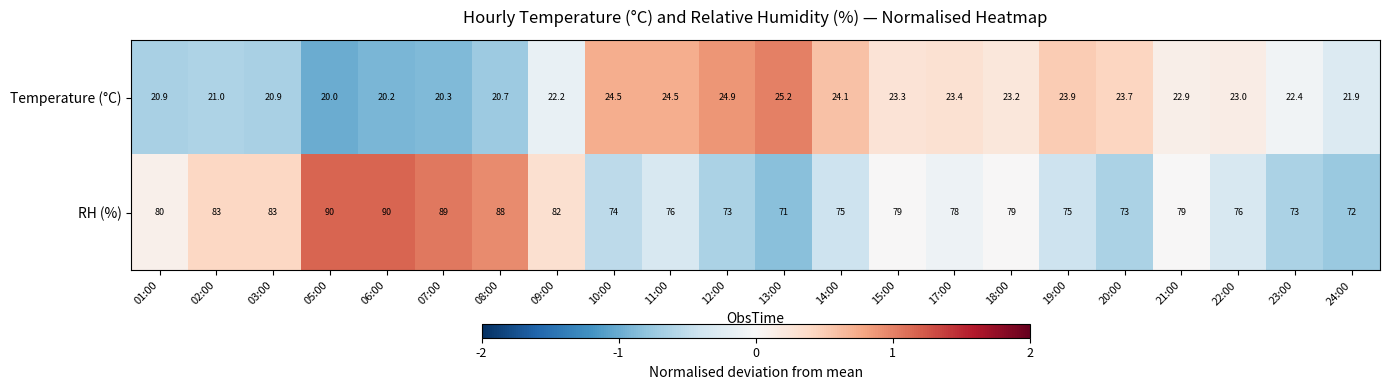

What value does the RH (%) series have at 02:00?

83.0